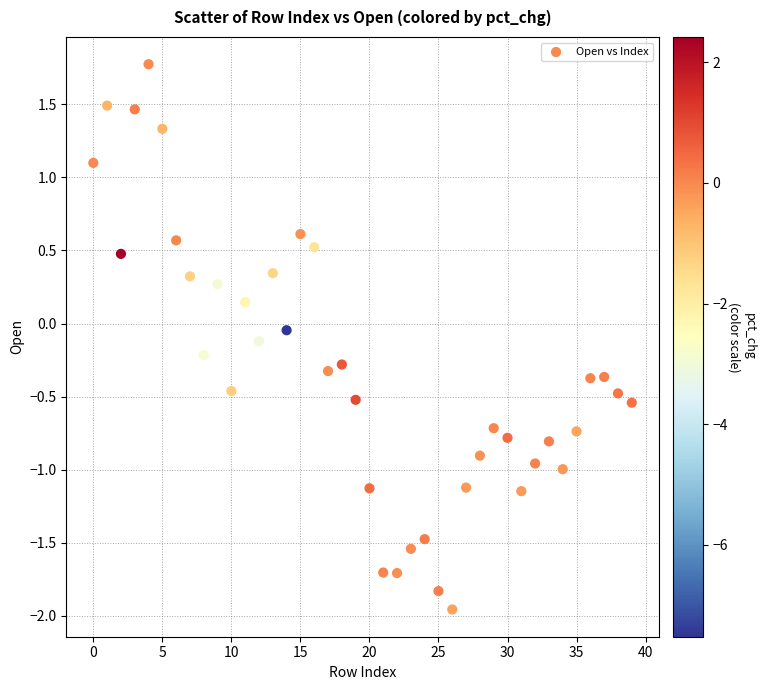

What is the range of Y values (max minus min)?

3.7